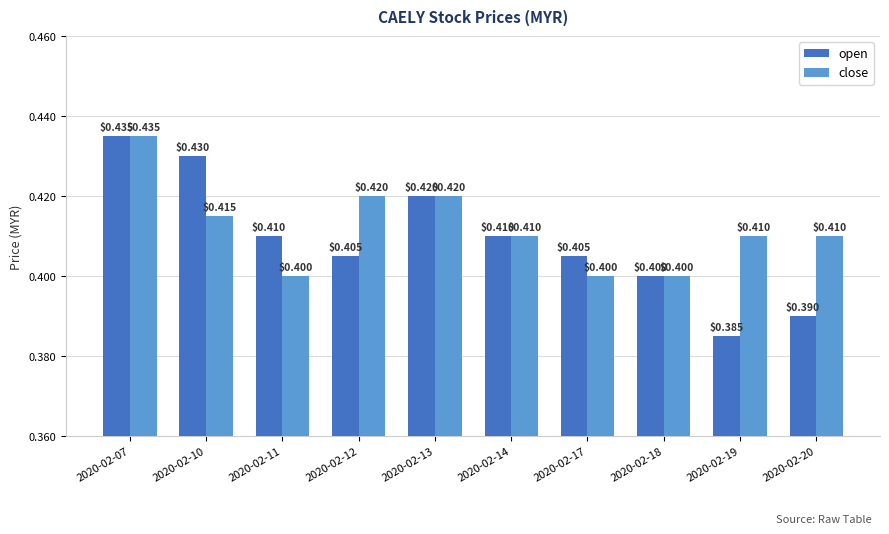

Reading left to right, what are all the values shown in this chart?

open: 2020-02-07=0.4	2020-02-10=0.4	2020-02-11=0.4	2020-02-12=0.4	2020-02-13=0.4	2020-02-14=0.4	2020-02-17=0.4	2020-02-18=0.4	2020-02-19=0.4	2020-02-20=0.4
close: 2020-02-07=0.4	2020-02-10=0.4	2020-02-11=0.4	2020-02-12=0.4	2020-02-13=0.4	2020-02-14=0.4	2020-02-17=0.4	2020-02-18=0.4	2020-02-19=0.4	2020-02-20=0.4